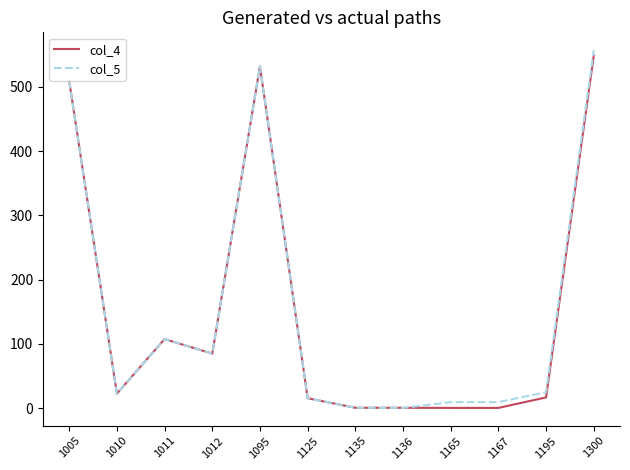

True or false: col_5 has a value of 531.8 at 1095.

True